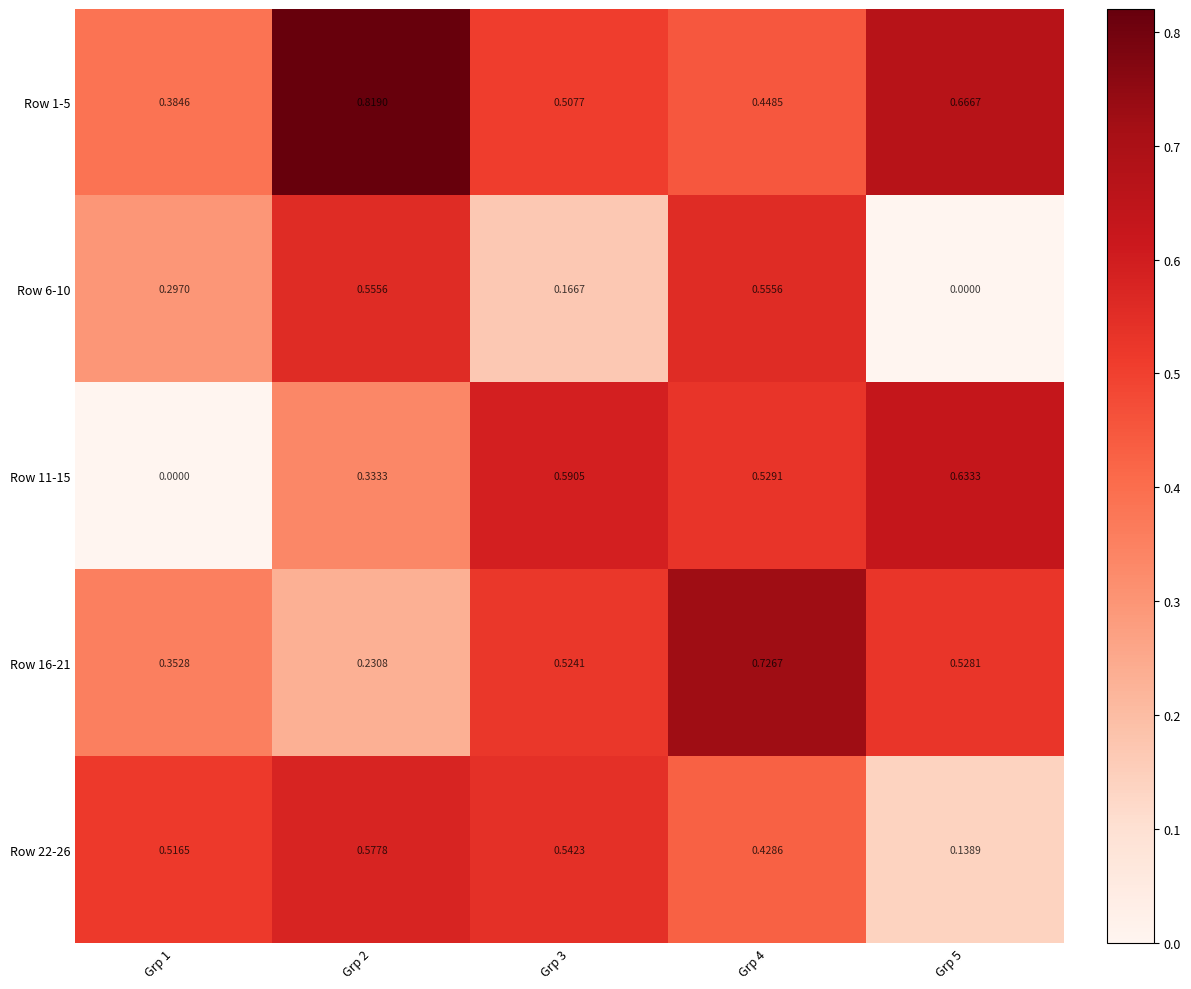

At how many categories does at least one series exceed 0?

5